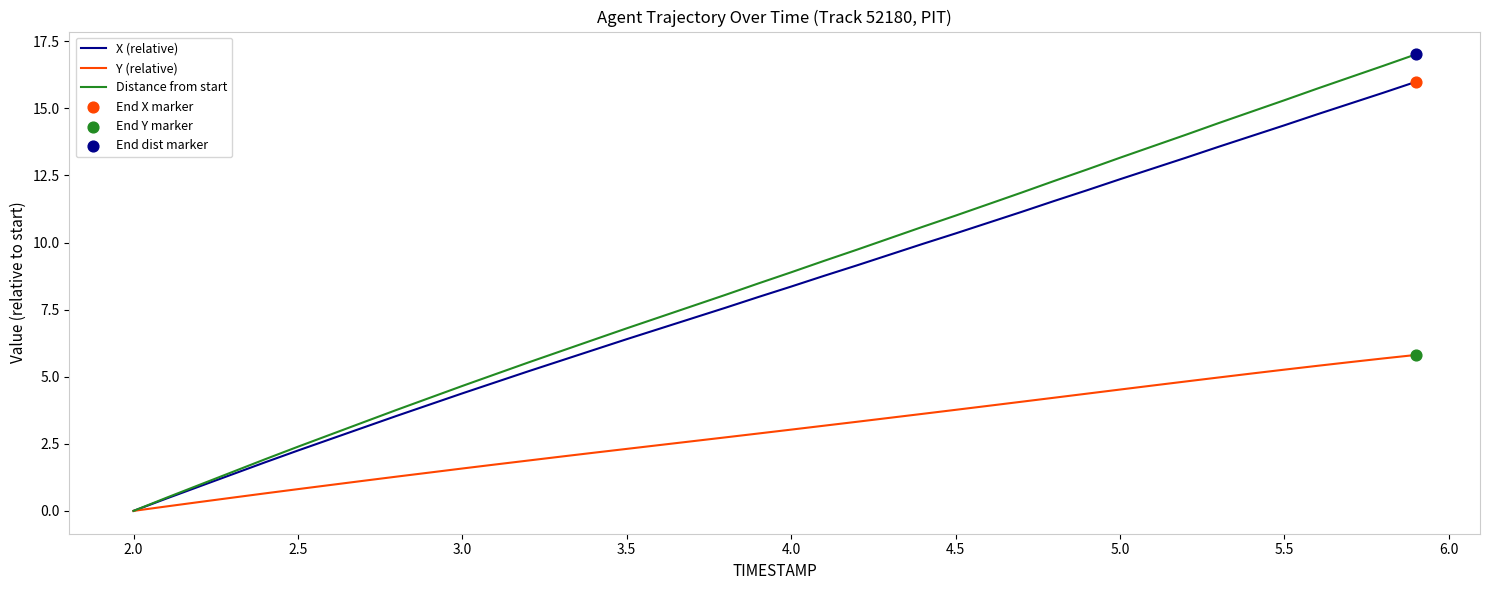

Which series has the largest range (max minus min)?

Distance from start